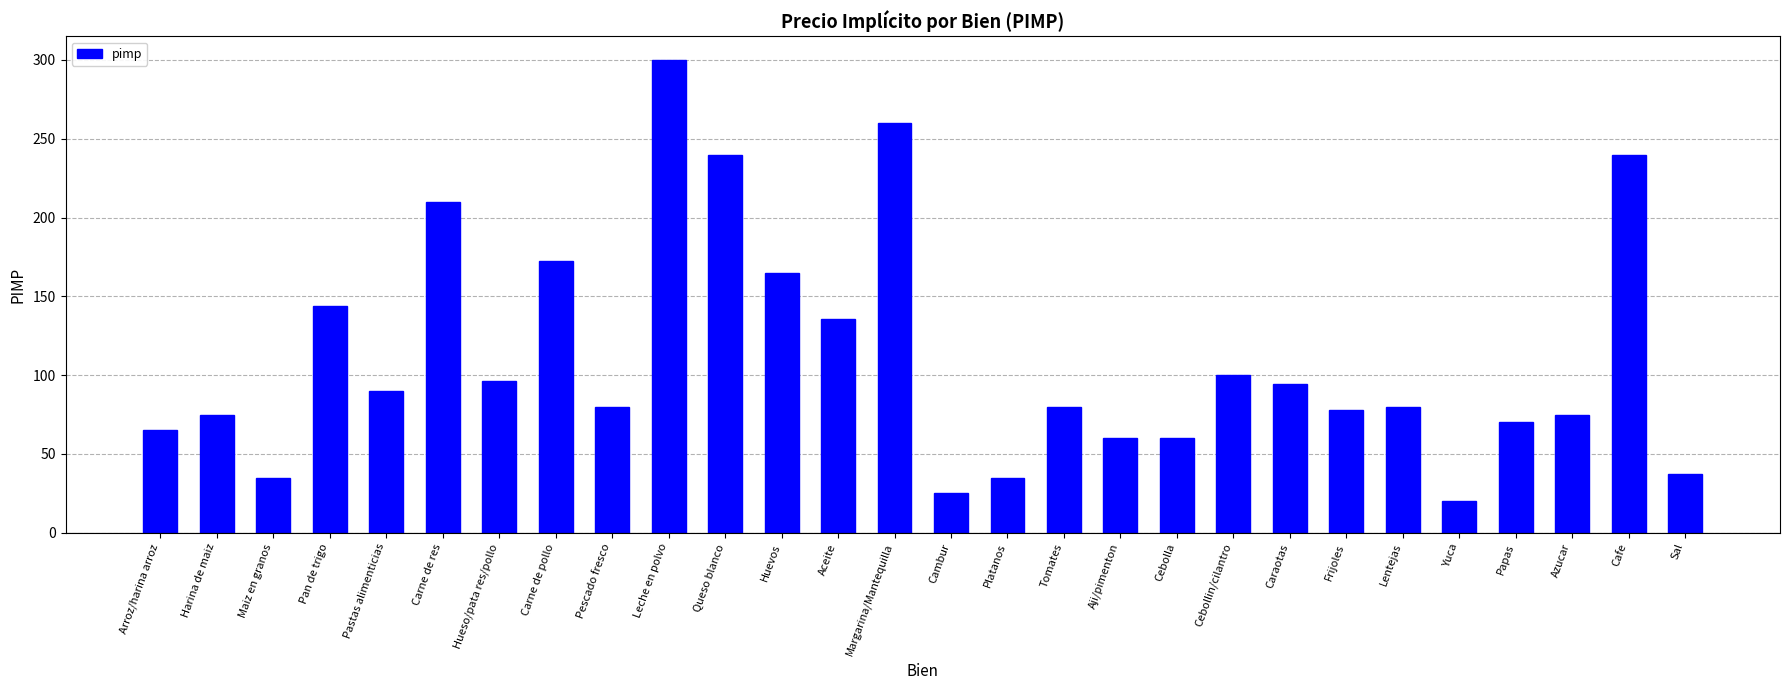

How many values are below 80?

12